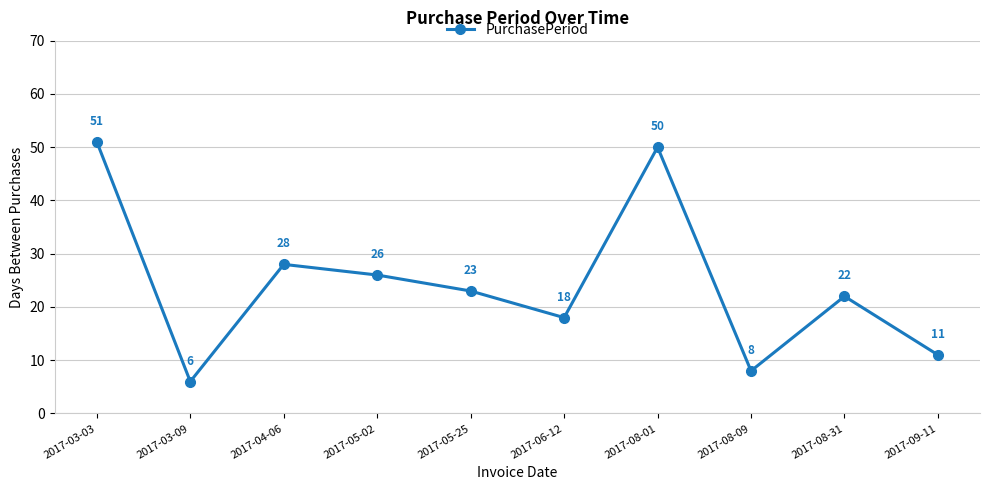

What is the difference between the maximum and minimum values?

45